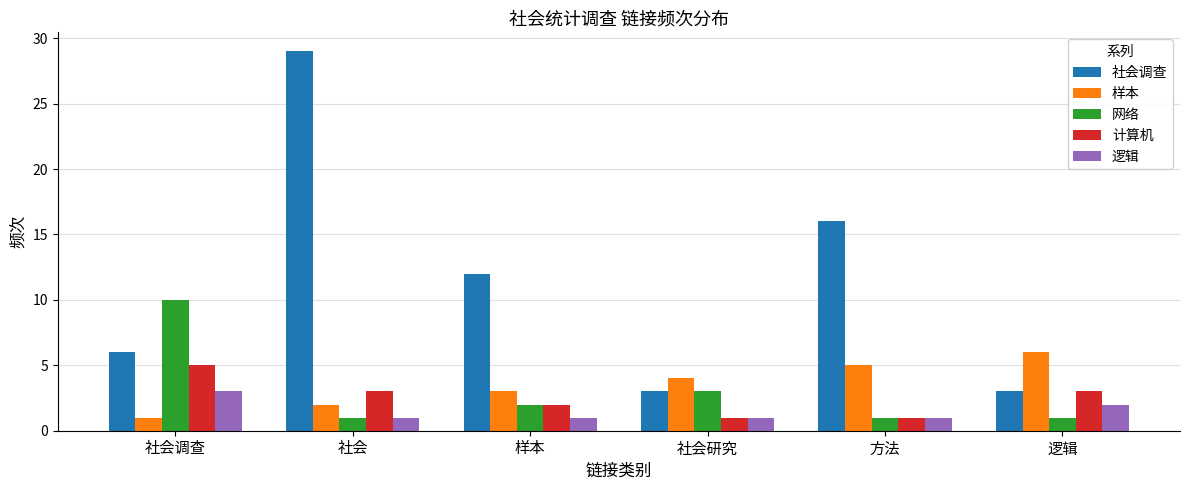

Count the 计算机 values in the range 1 to 3.

5